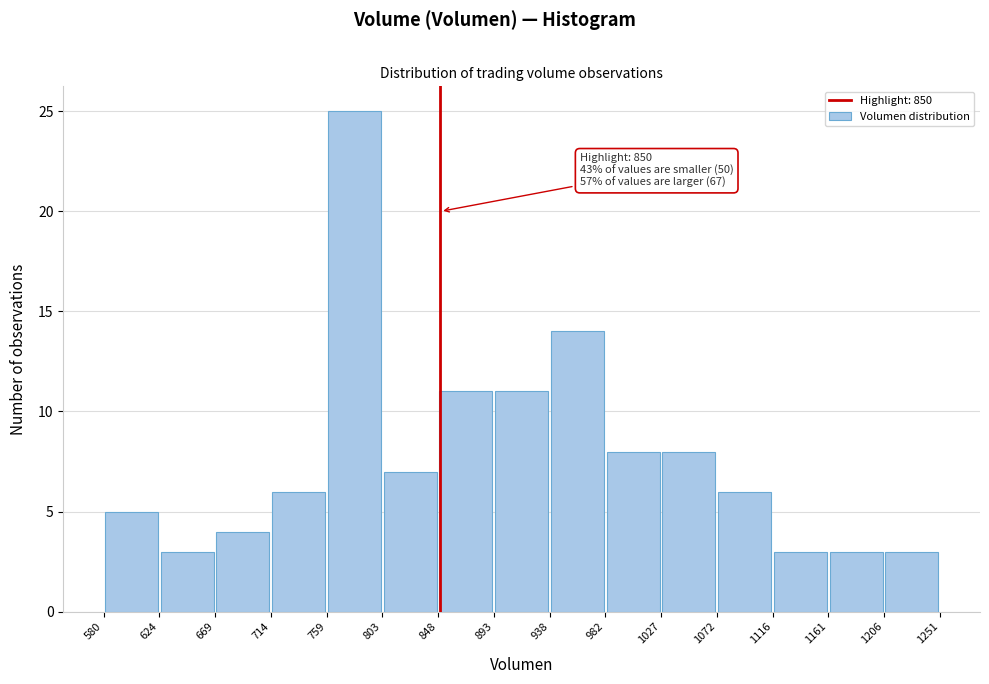

Over which range of the x-axis is the bar tallest?

759 to 803